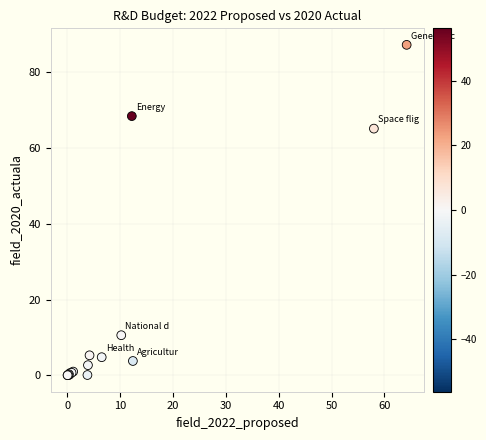

What Y value in the scatter plot is closest to 43?

65.1